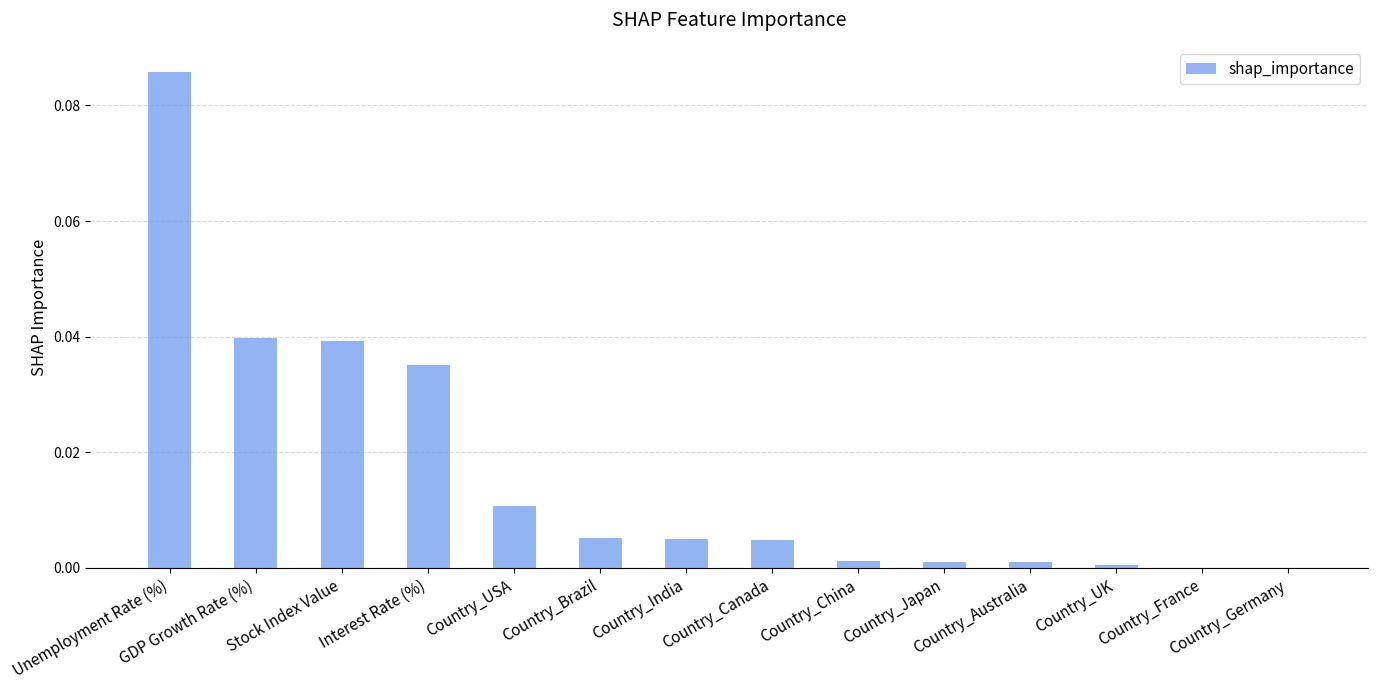

The chart shows a value of 0.1 at Stock Index Value. True or false?

False